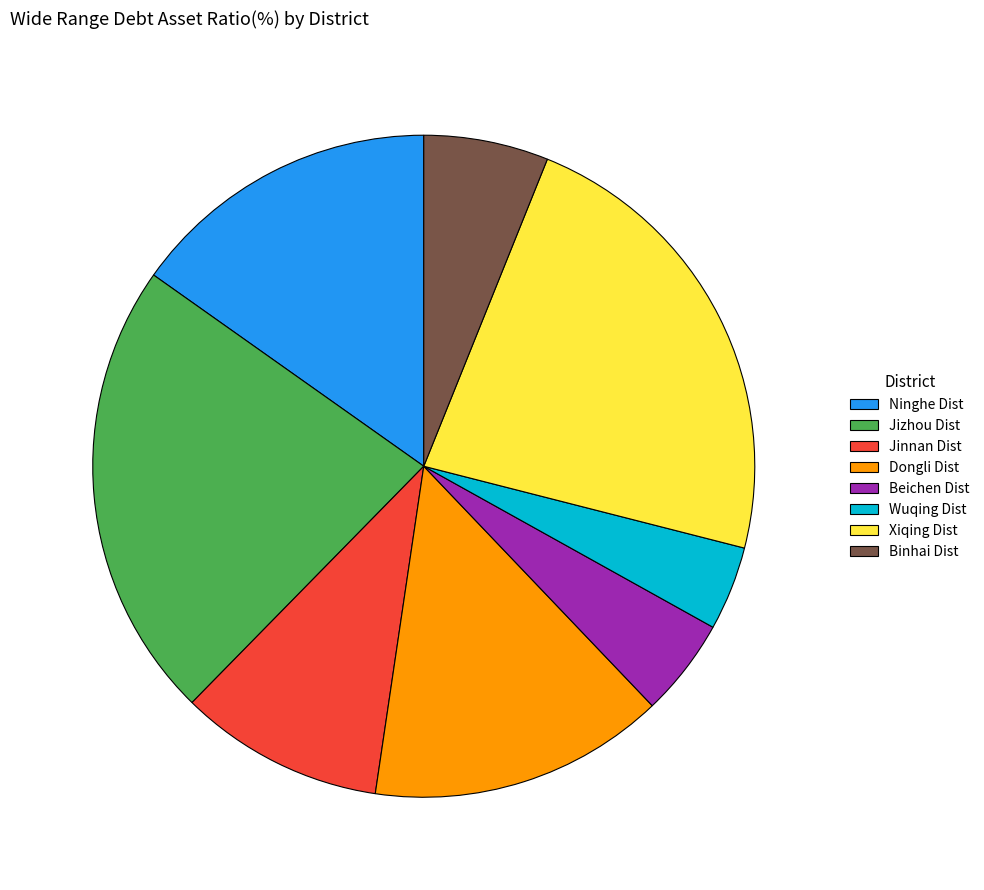

Is there a majority slice in this chart?

No